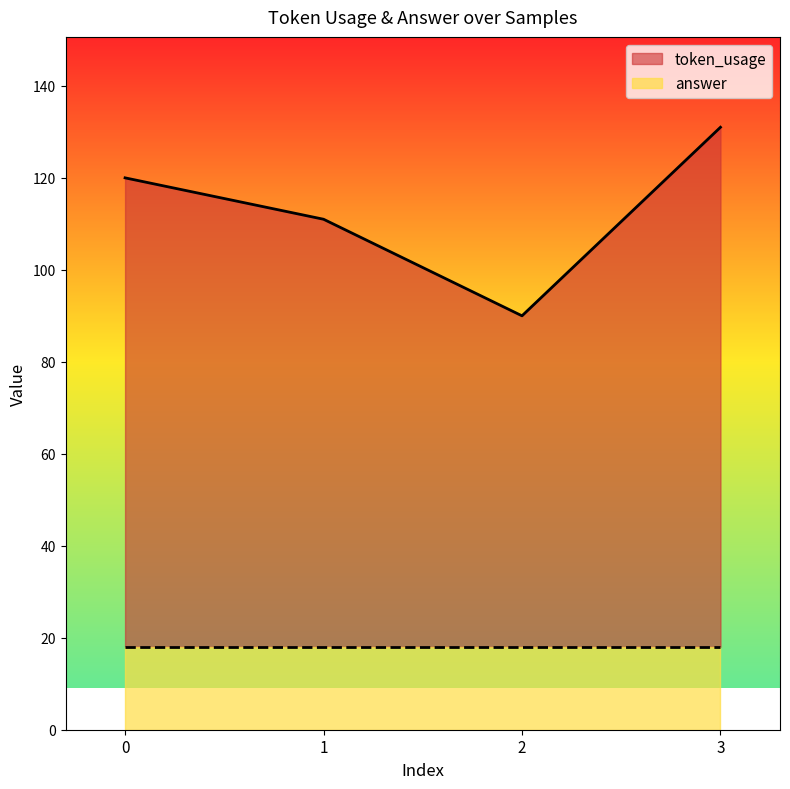

What is the maximum value shown in the chart?

131